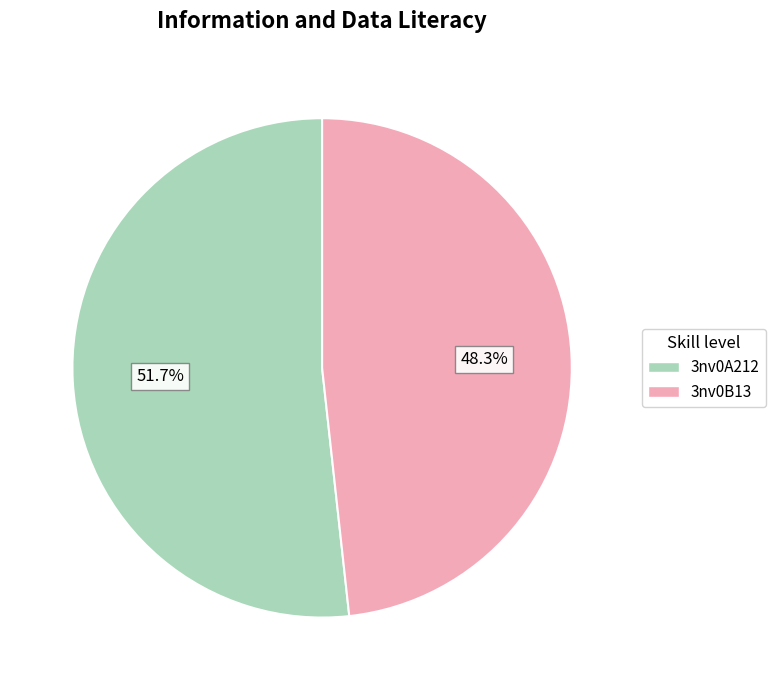

True or false: 3nv0B13 accounts for 54% of the total.

False